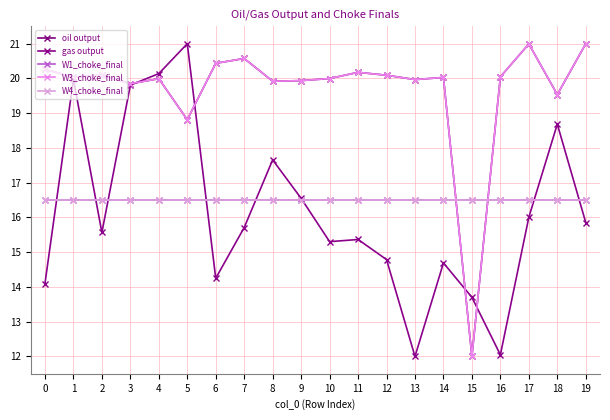

Does the chart have visible grid lines?

Yes